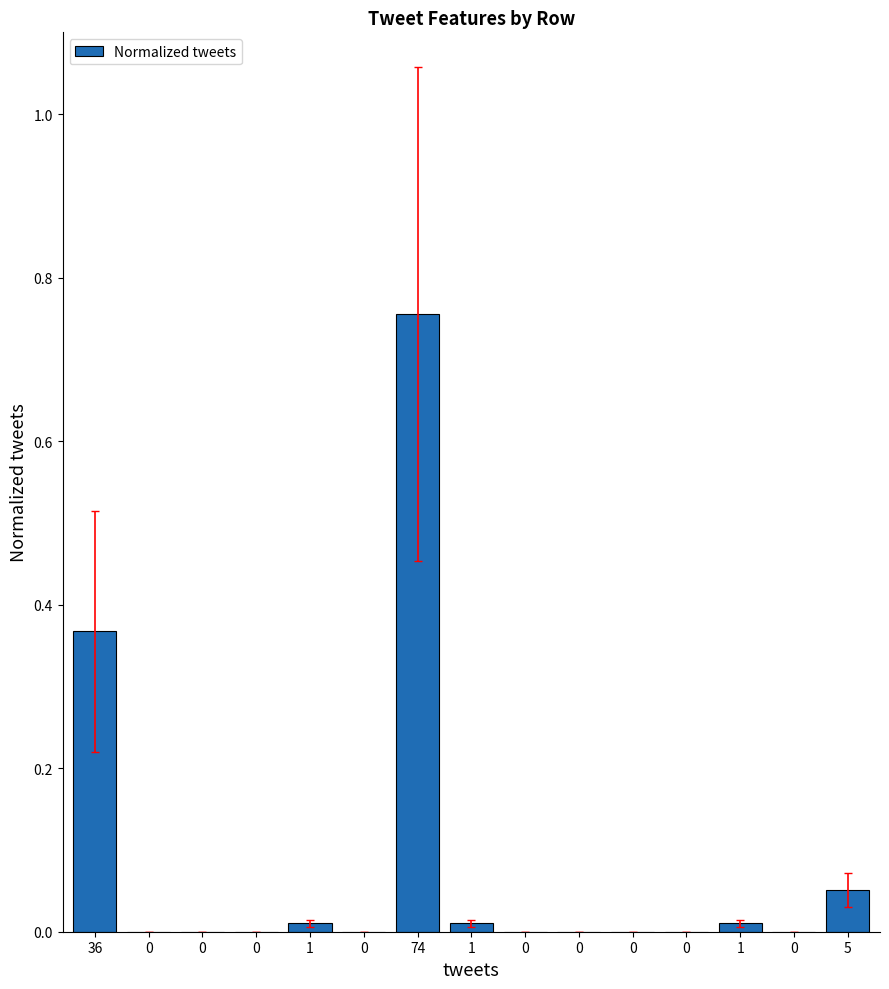

How many series are shown in this chart?

1